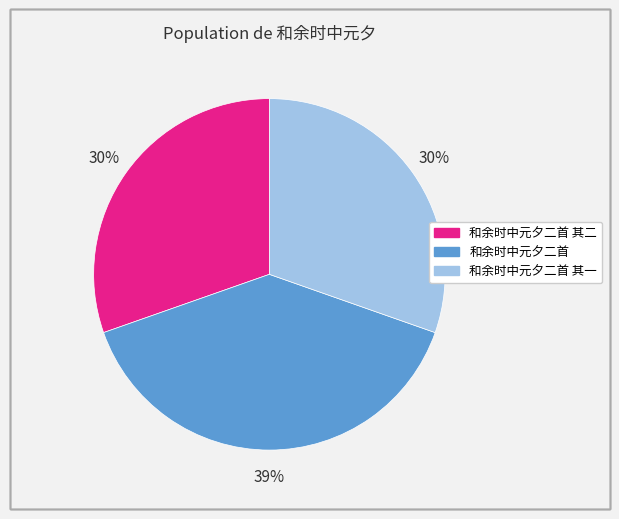

Is 和余时中元夕二首 其一 the majority of the pie?

No